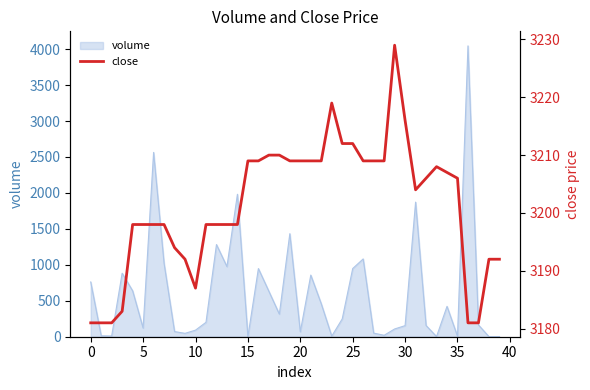

The chart shows a value of 3209 at 28. True or false?

True